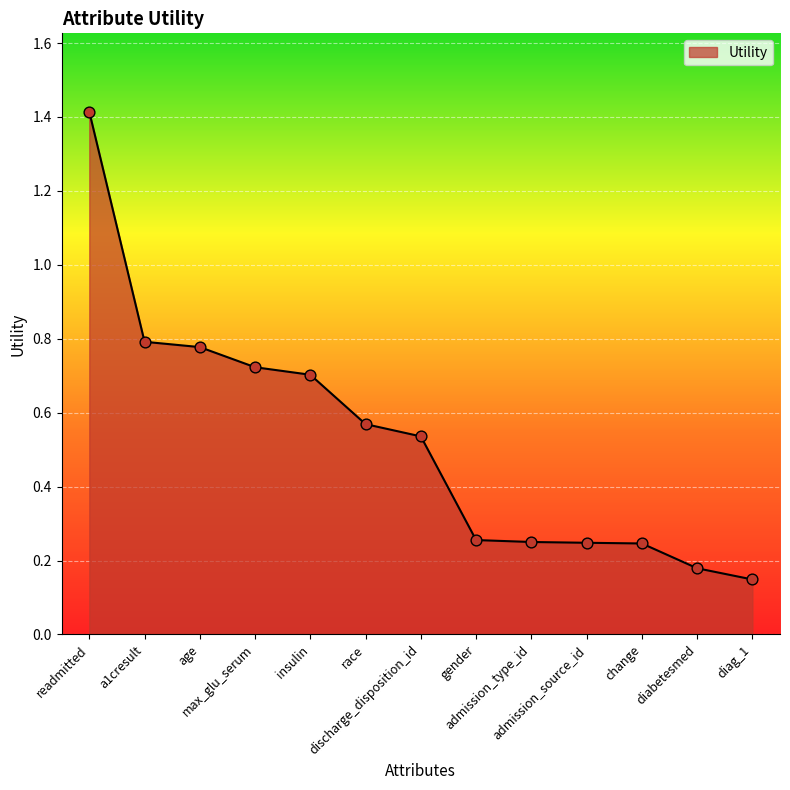

Between age and a1cresult, which is larger?

a1cresult